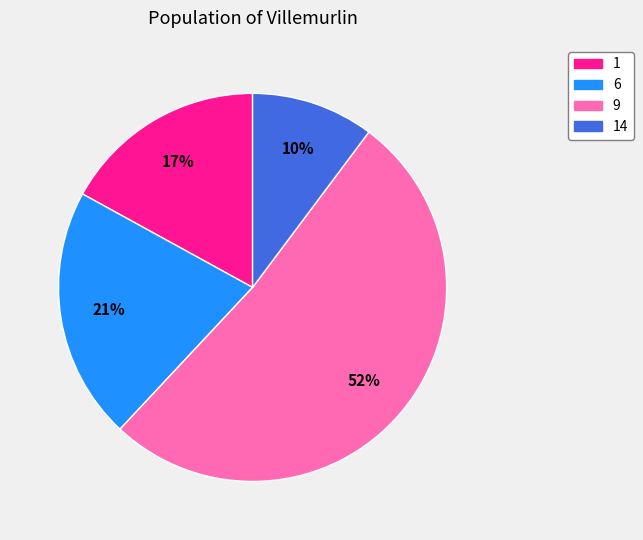

To the nearest percent, what is the difference between the largest and smallest slice percentages?

42%